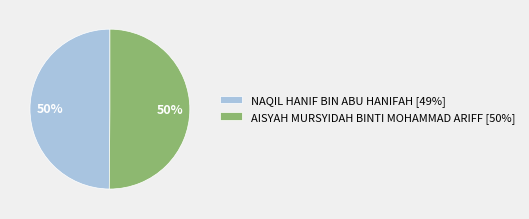

What is the ratio of the value at AISYAH MURSYIDAH BINTI MOHAMMAD ARIFF [50%] to the value at NAQIL HANIF BIN ABU HANIFAH [49%]?

1.0